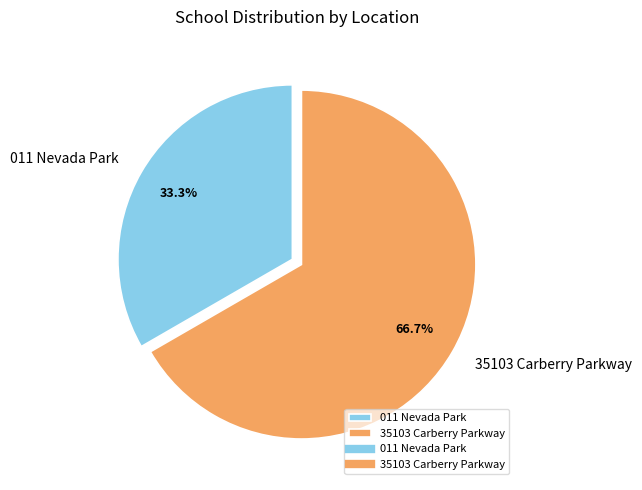

To the nearest percent, what is the combined percentage of 011 Nevada Park and 35103 Carberry Parkway?

100%